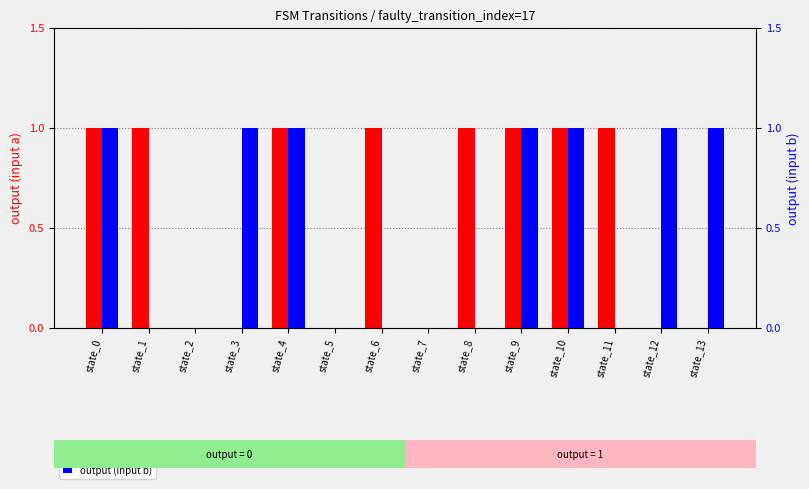

What is the difference between the second highest and second lowest values in the output (input a) series?

1